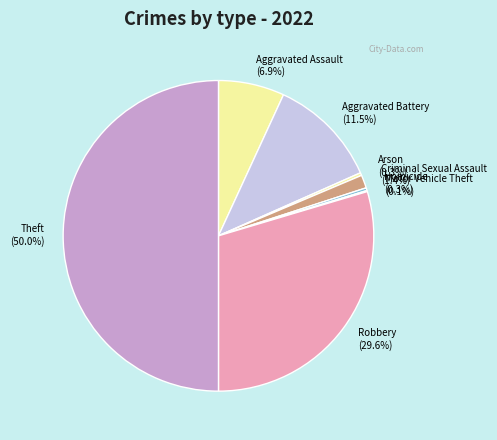

Which slice is the largest?

Theft